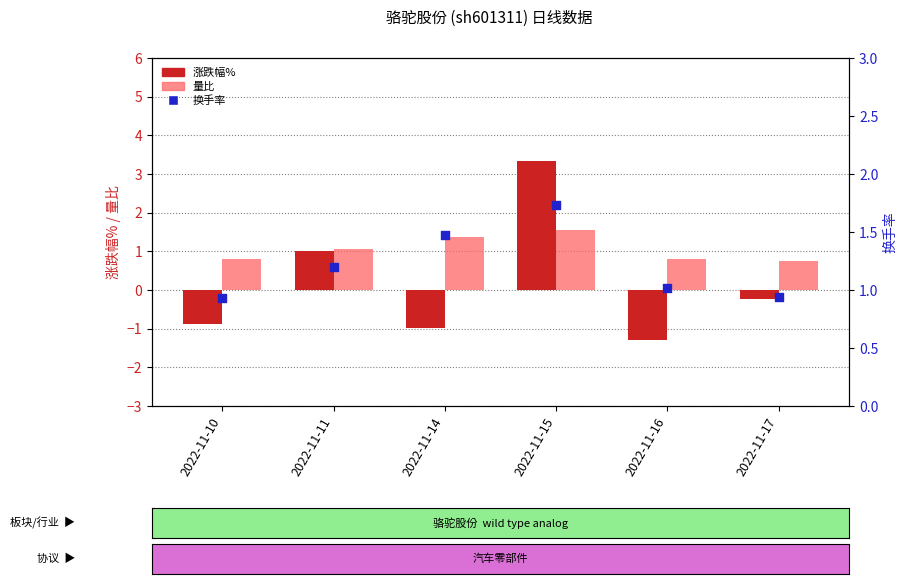

Which series contains the lowest Y value?

涨跌幅%